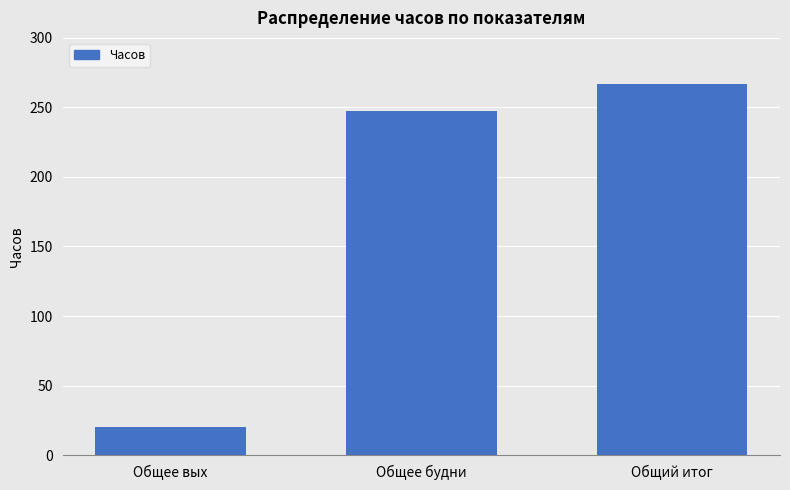

Is it true that the value at Общее будни is 247.3?

True